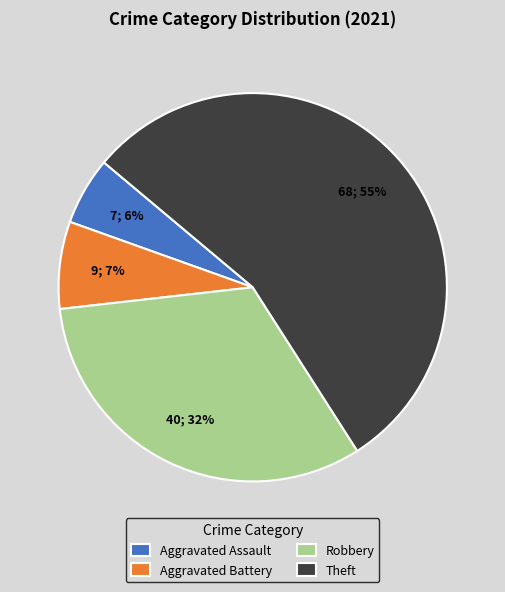

Combined, do Aggravated Assault and Robbery account for over 50%?

No